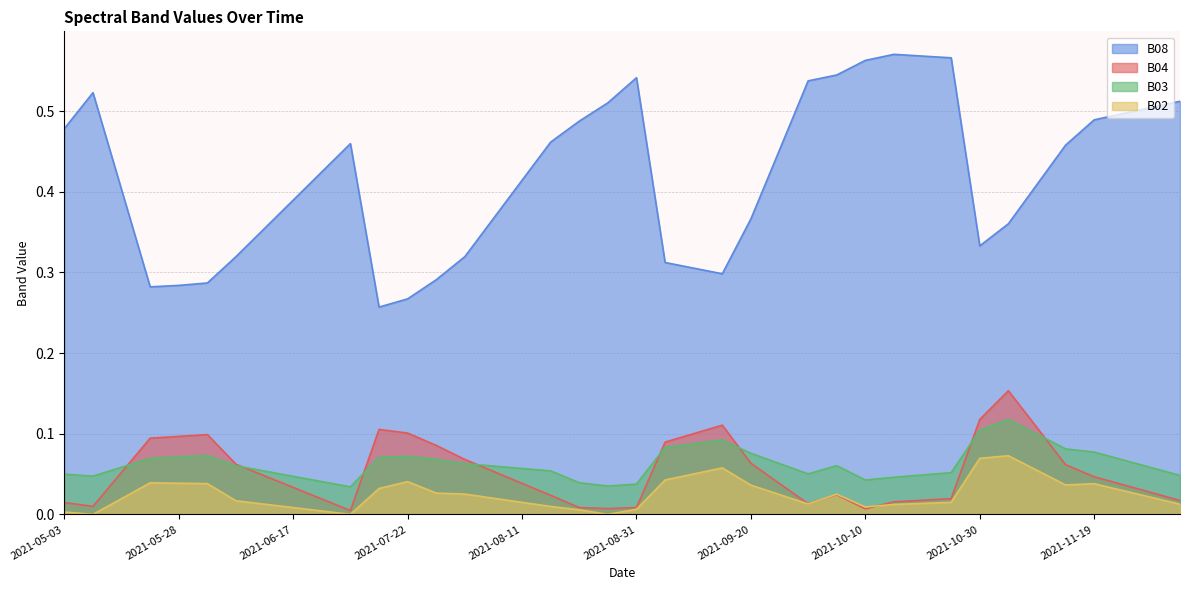

What are all the series names shown in the legend?

B08, B04, B03, B02